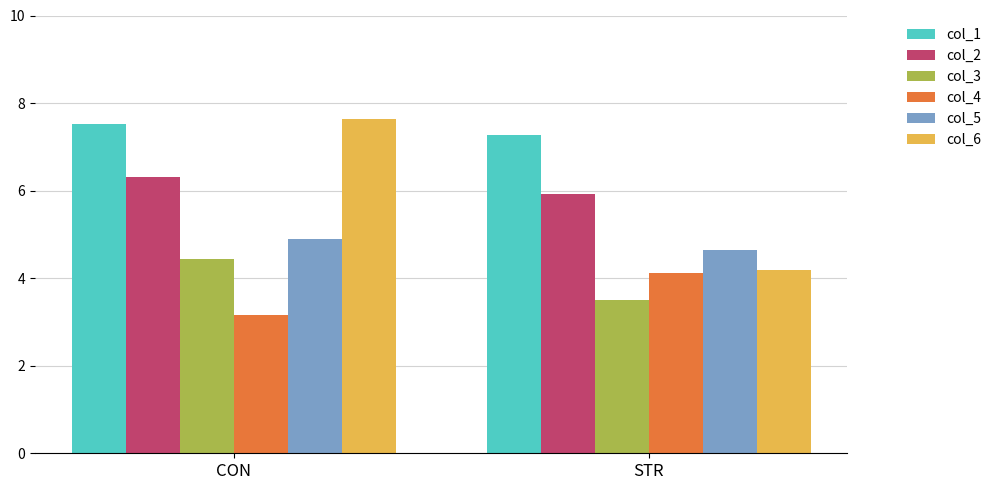

Reading left to right, transcribe all the data shown in this chart.

col_1: CON=7.5	STR=7.3
col_2: CON=6.3	STR=5.9
col_3: CON=4.4	STR=3.5
col_4: CON=3.2	STR=4.1
col_5: CON=4.9	STR=4.6
col_6: CON=7.6	STR=4.2